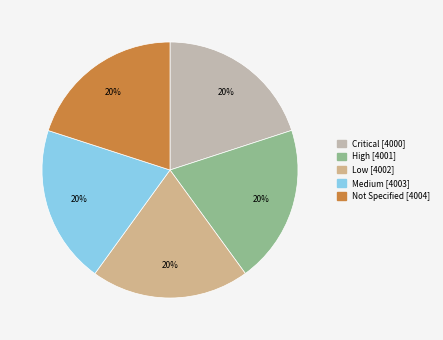

Approximately how many times larger is the value at High compared to Not Specified?

1.0